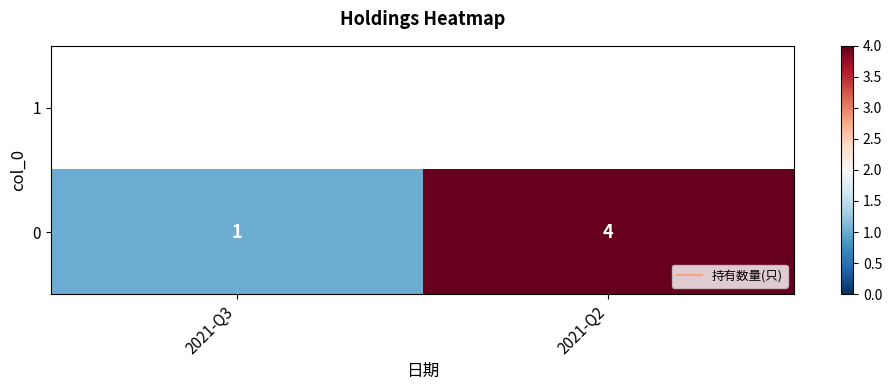

The value at 2021-Q2 is 4. True or false?

True